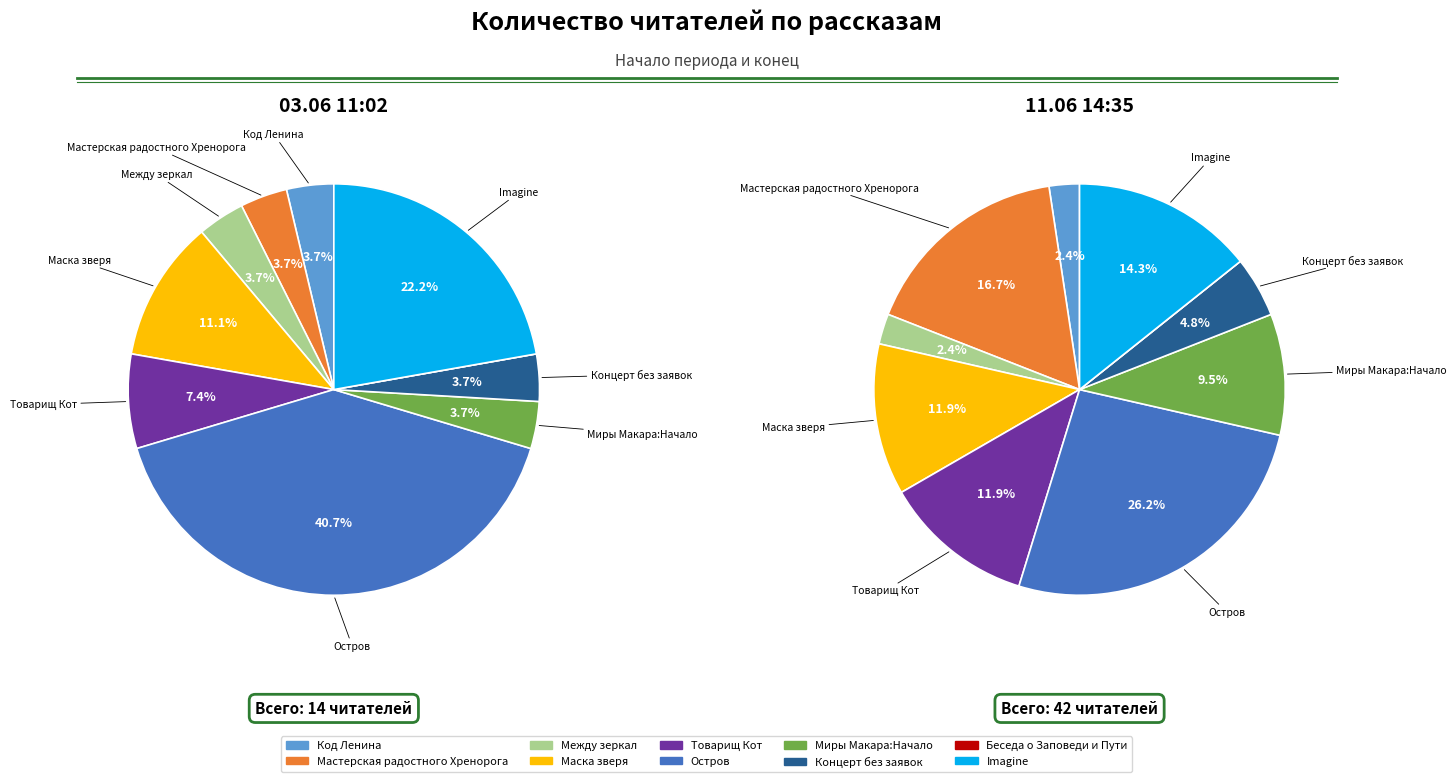

Count the number of slices in the pie.

10